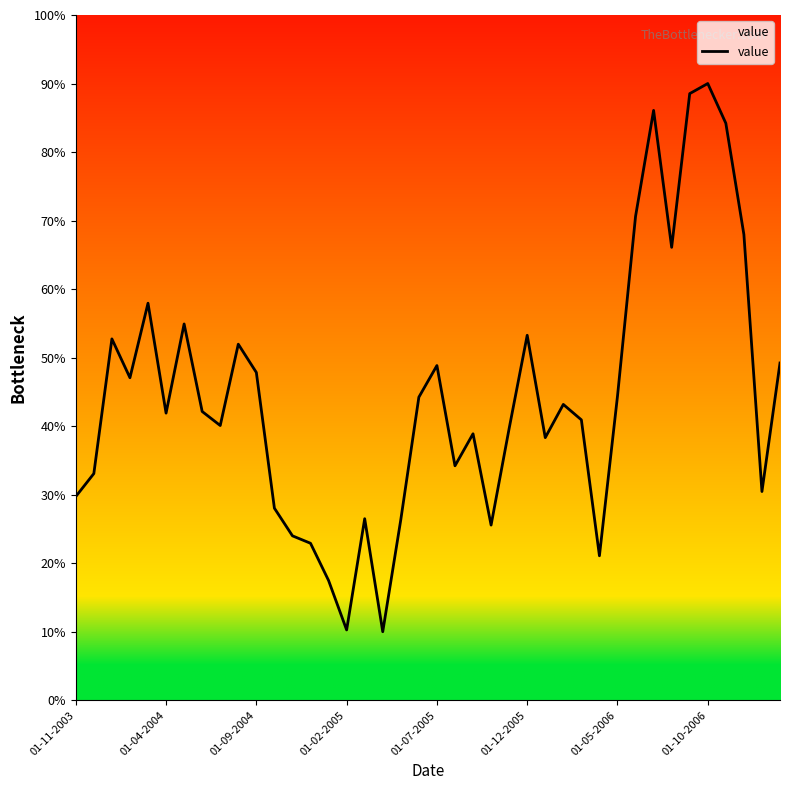

What is the greatest value displayed?

90.0